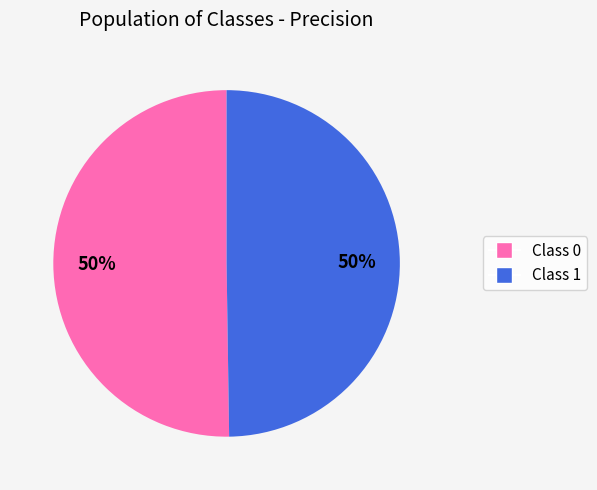

To the nearest percent, what is the average slice percentage?

50%